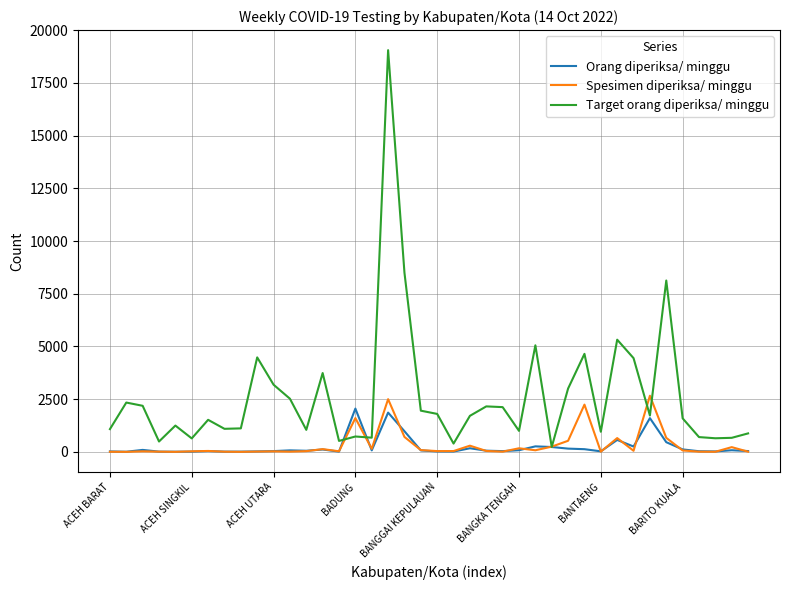

How many values in the Orang diperiksa/ minggu series are below 68?

20